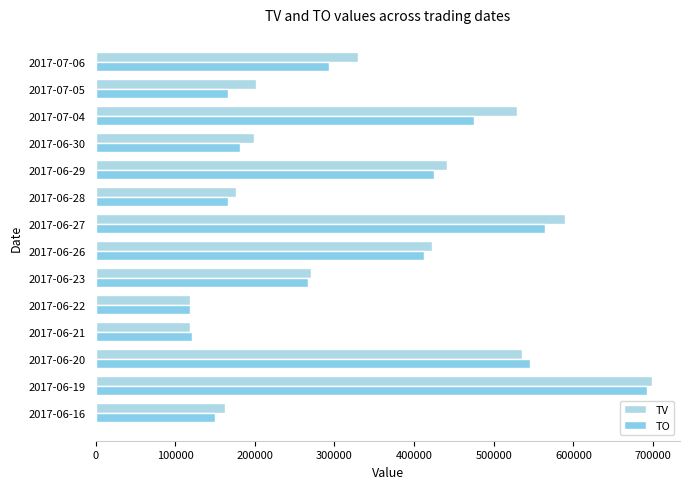

How many data points does each series have?

14